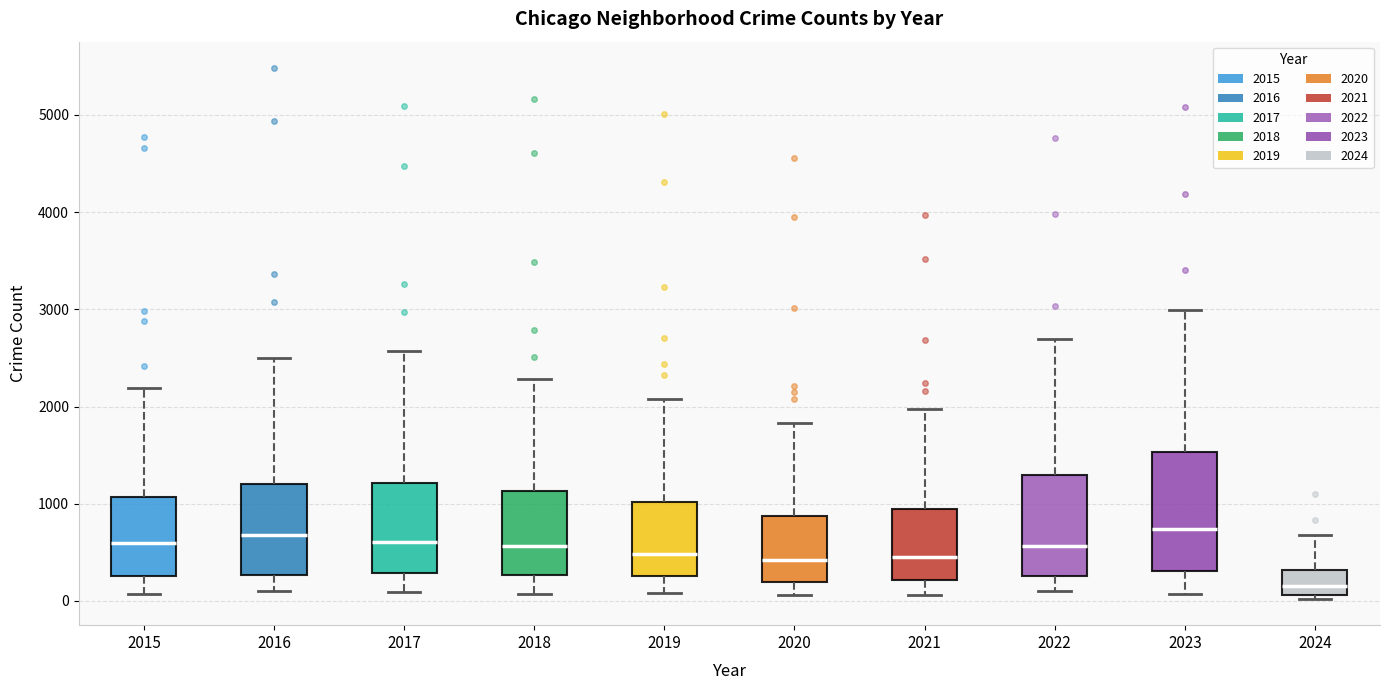

Which box's median line is the lowest?

2024